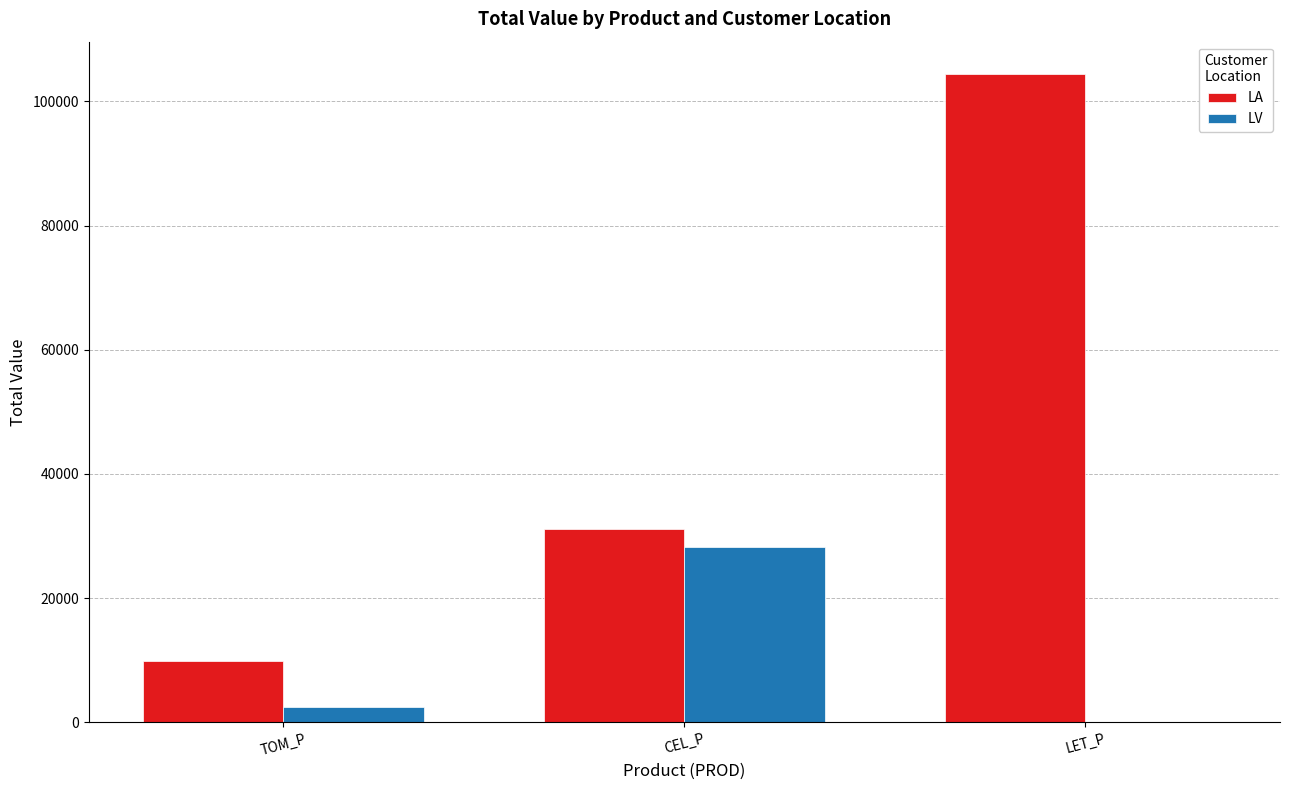

What is the sum of the LV values at LET_P and TOM_P?

2395.0